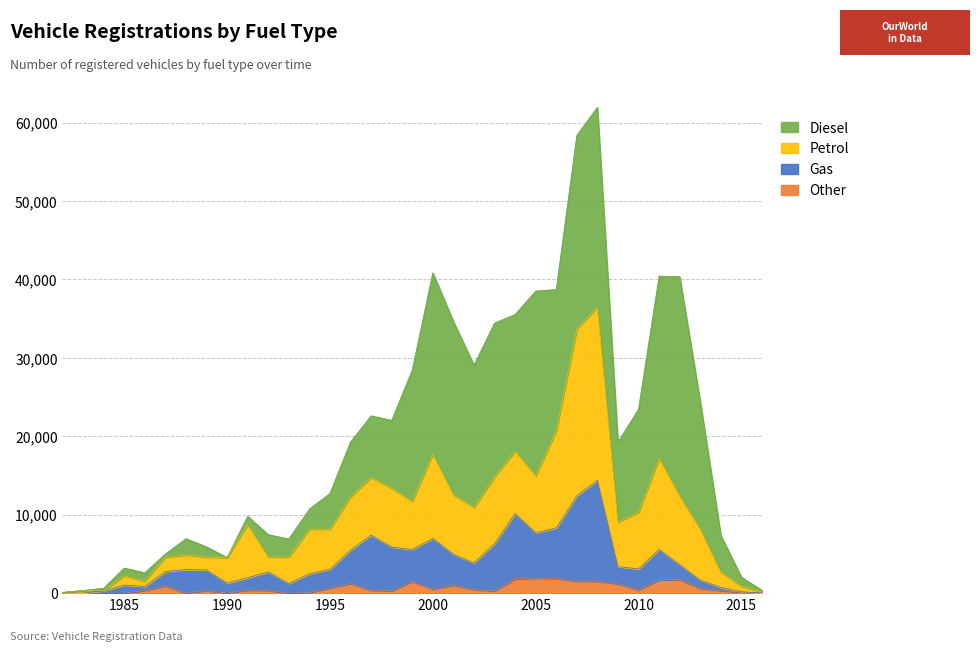

What is the maximum value for Other?

1918